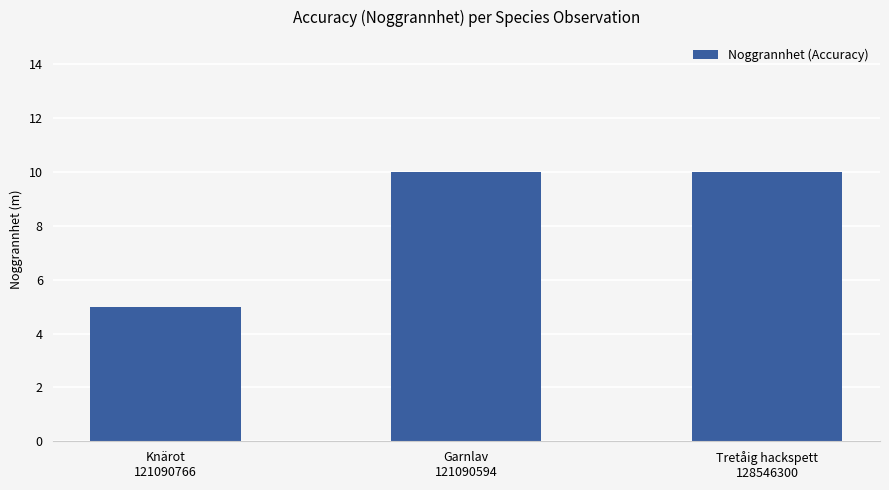

Where is the data nearest to the value 7?

Knärot
121090766